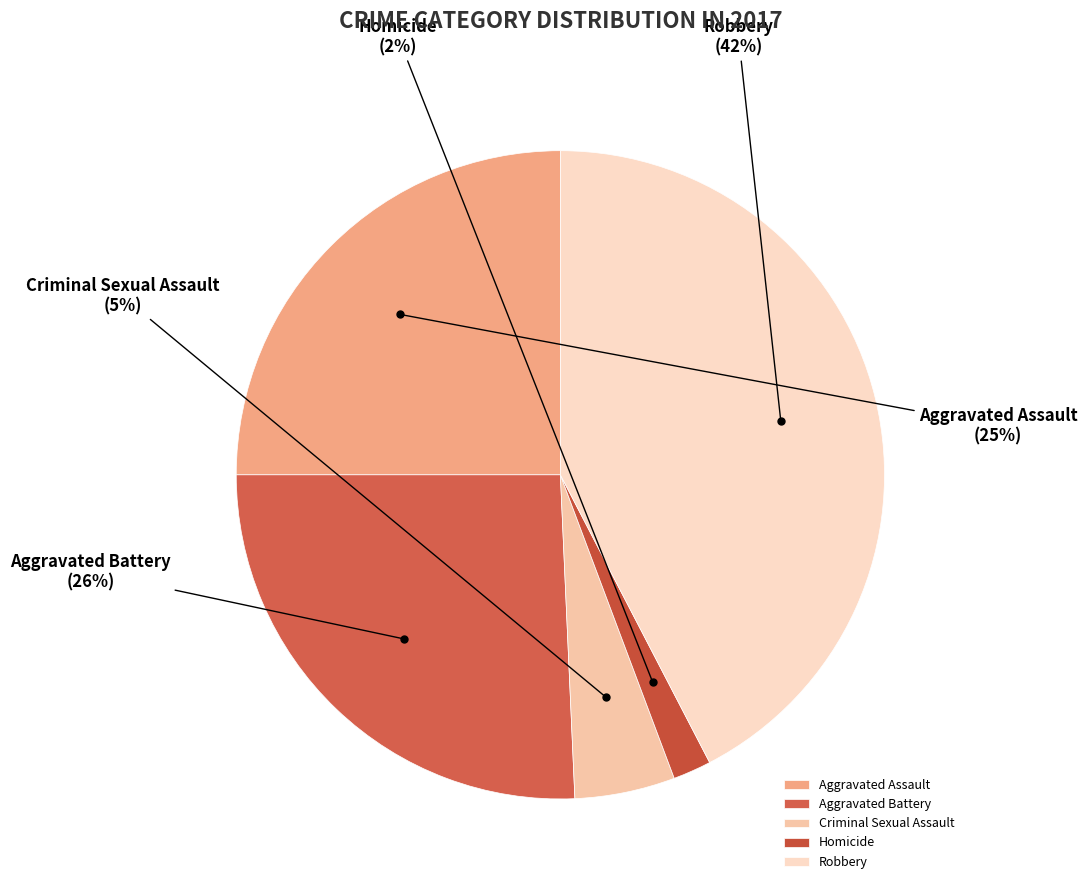

Is it true that Criminal Sexual Assault is 1% of the pie?

False